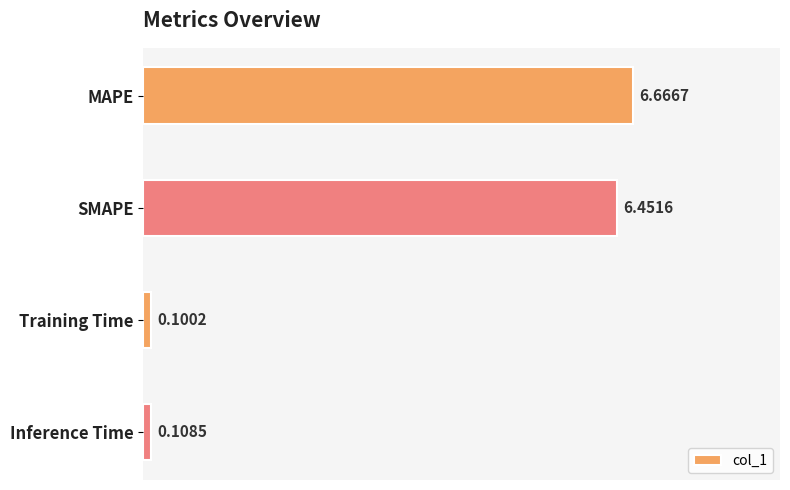

How many series are shown in this chart?

1